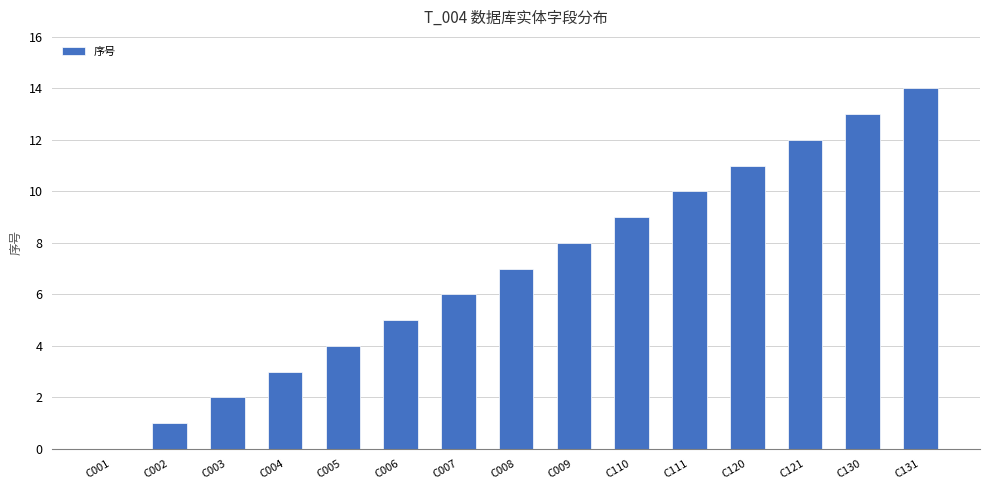

What is the change in value from C001 to C130?

+13